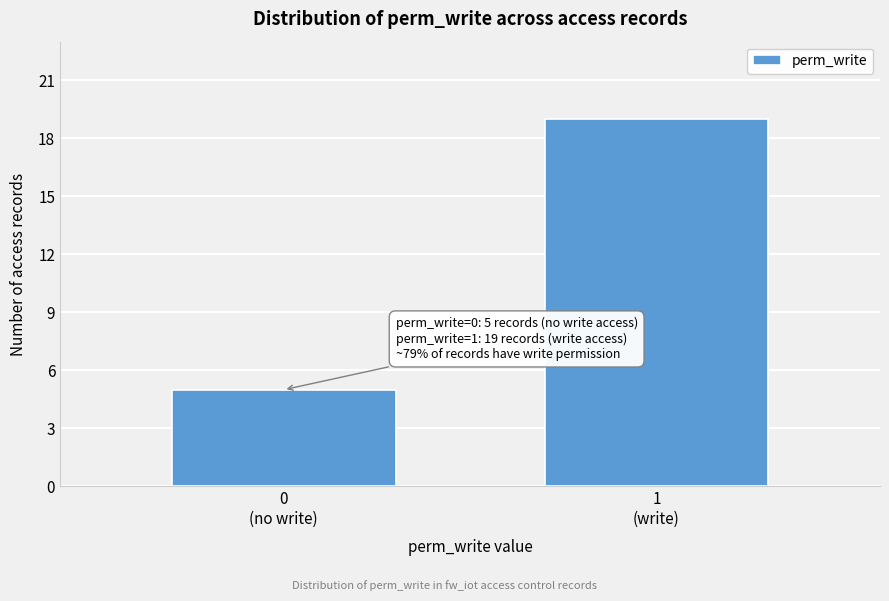

Reading right to left, extract all data points from this chart.

19	5